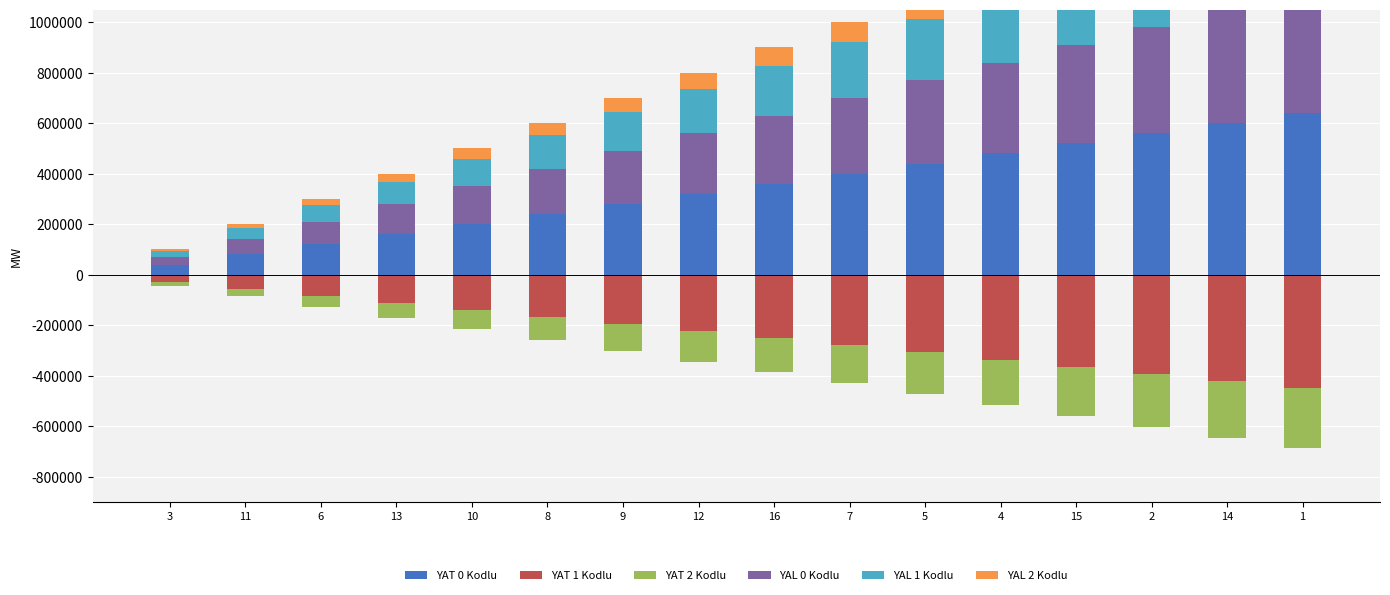

Where does the YAL 1 Kodlu series first go above 198000?

7